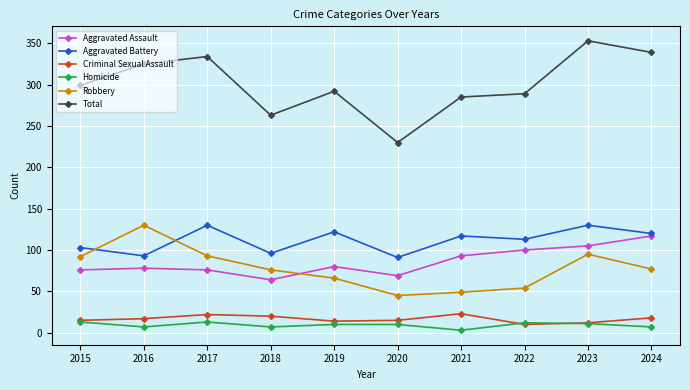

True or false: Homicide has more than 0 points higher than both neighbors.

True